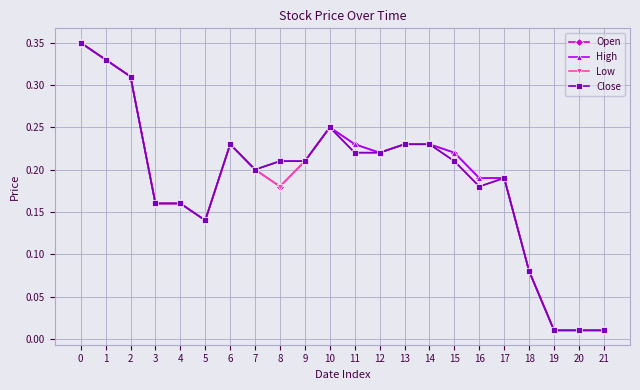

True or false: Open has more than 0 points higher than both neighbors.

True